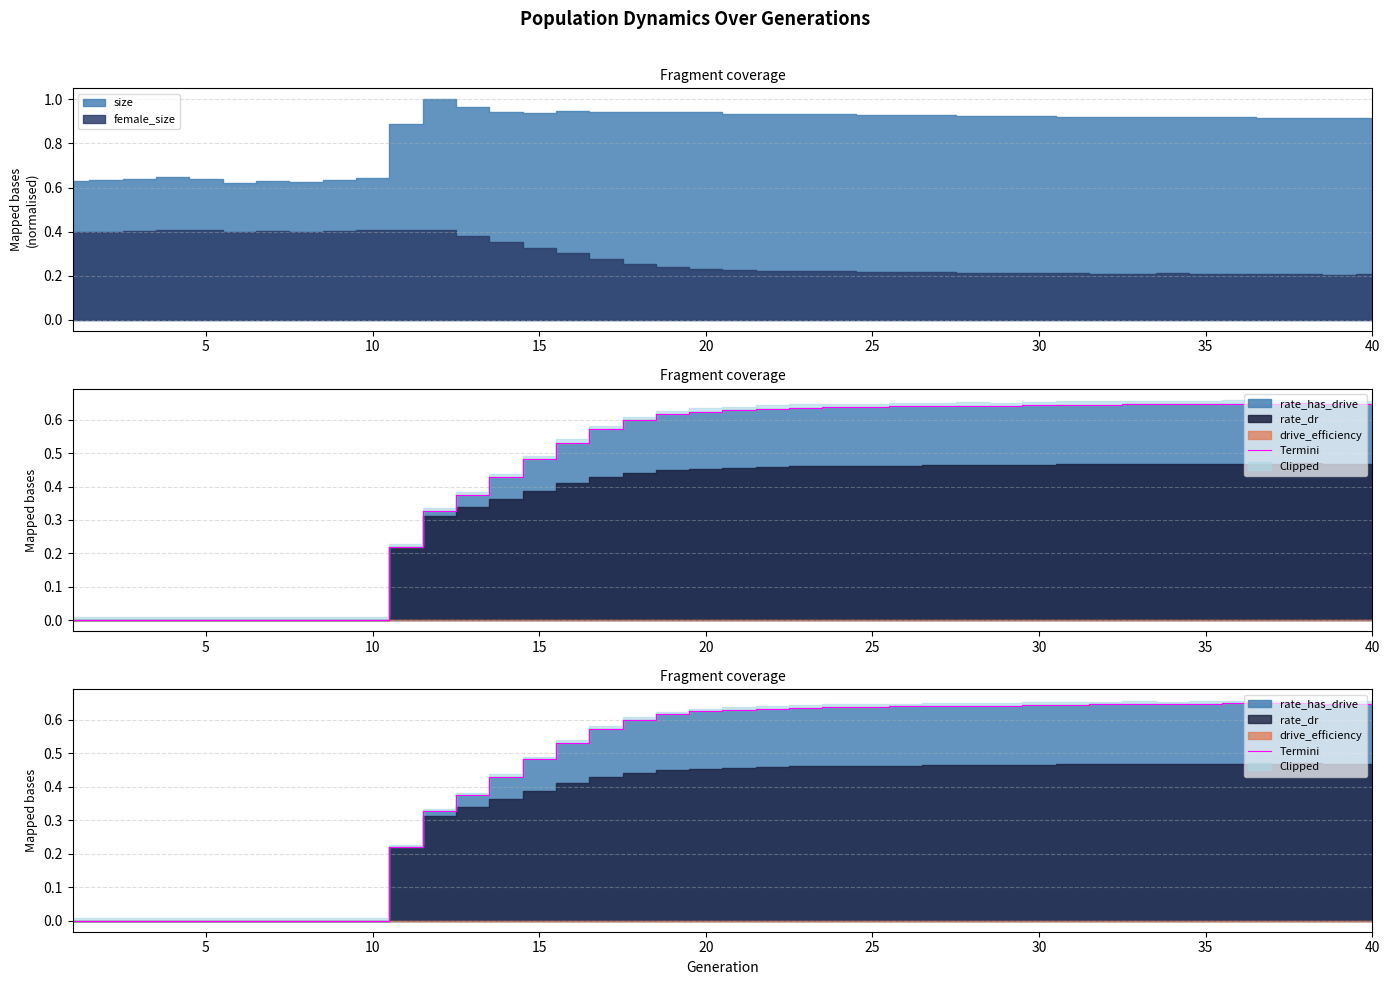

How many interior local peaks (higher than both neighbors) does the data have?

3